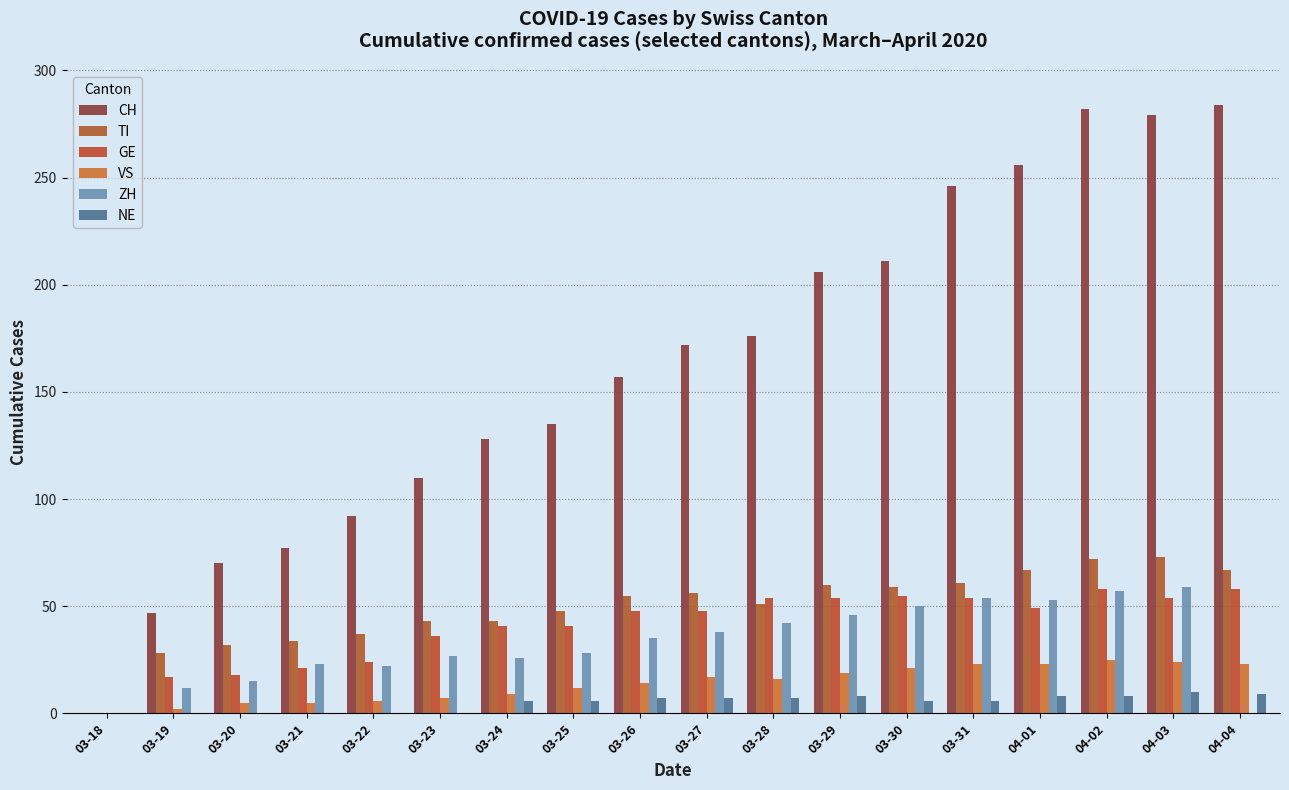

Which category has the highest value in the NE series?

04-03